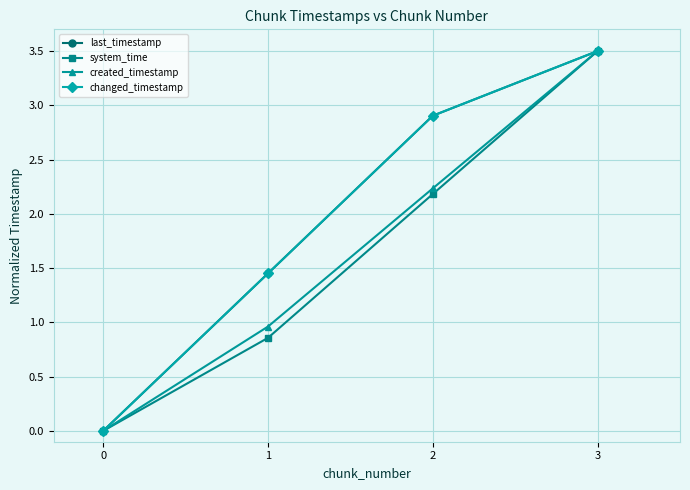

List the series in order of their peak value, lowest first.

last_timestamp, system_time, created_timestamp, changed_timestamp